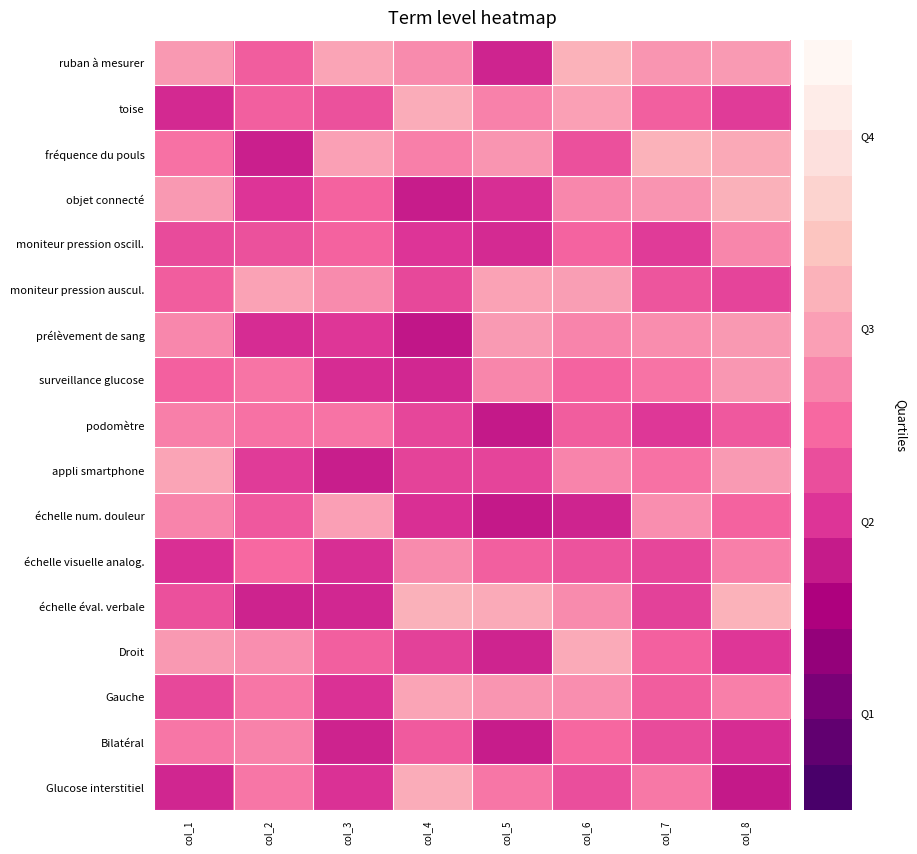

Between col_3 and col_7, which is larger?

col_3